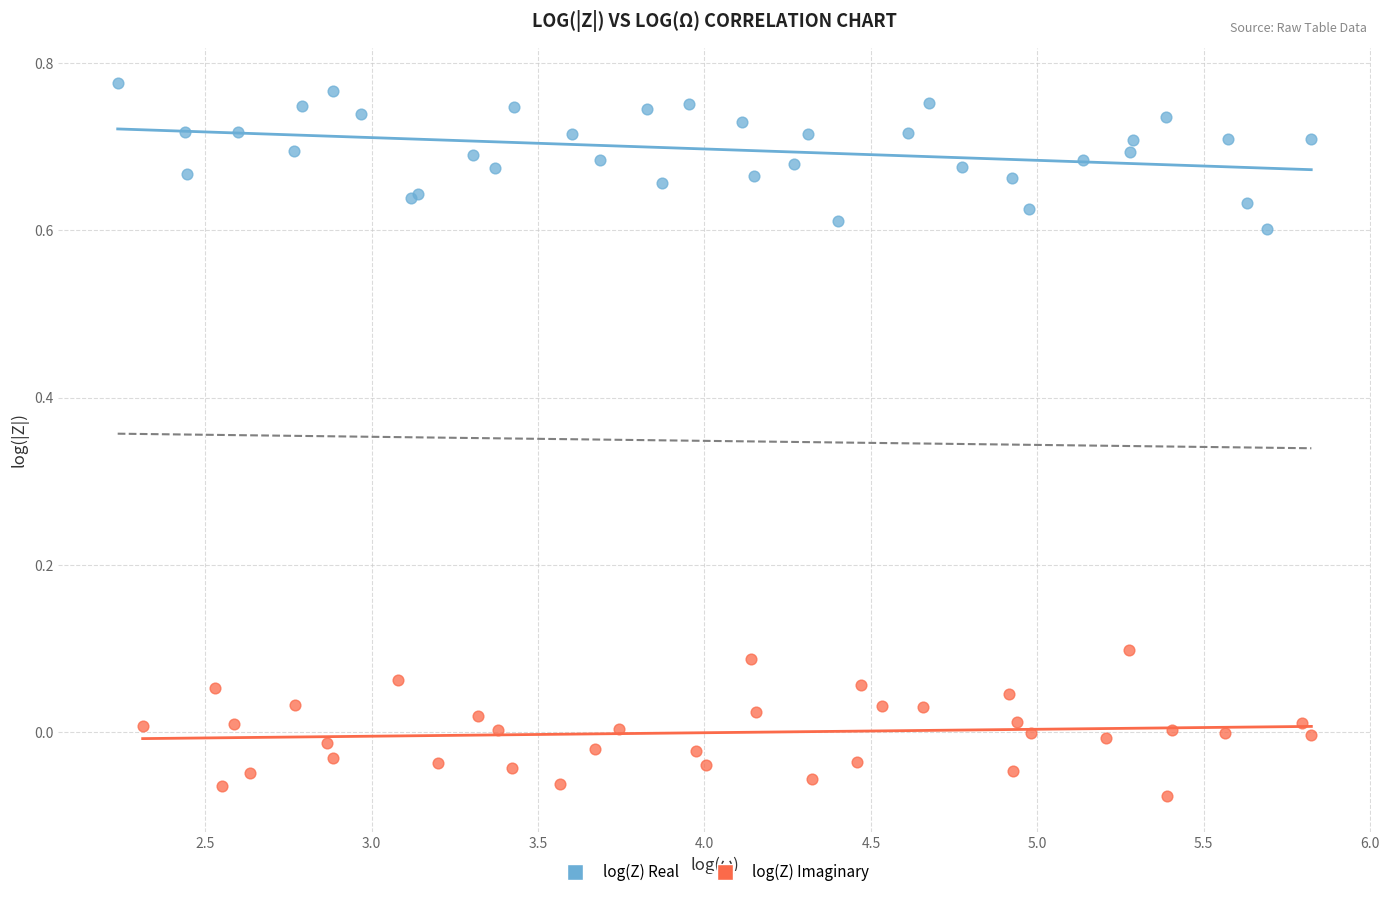

What are all the series names shown in the legend?

log(Z) Real, log(Z) Imaginary